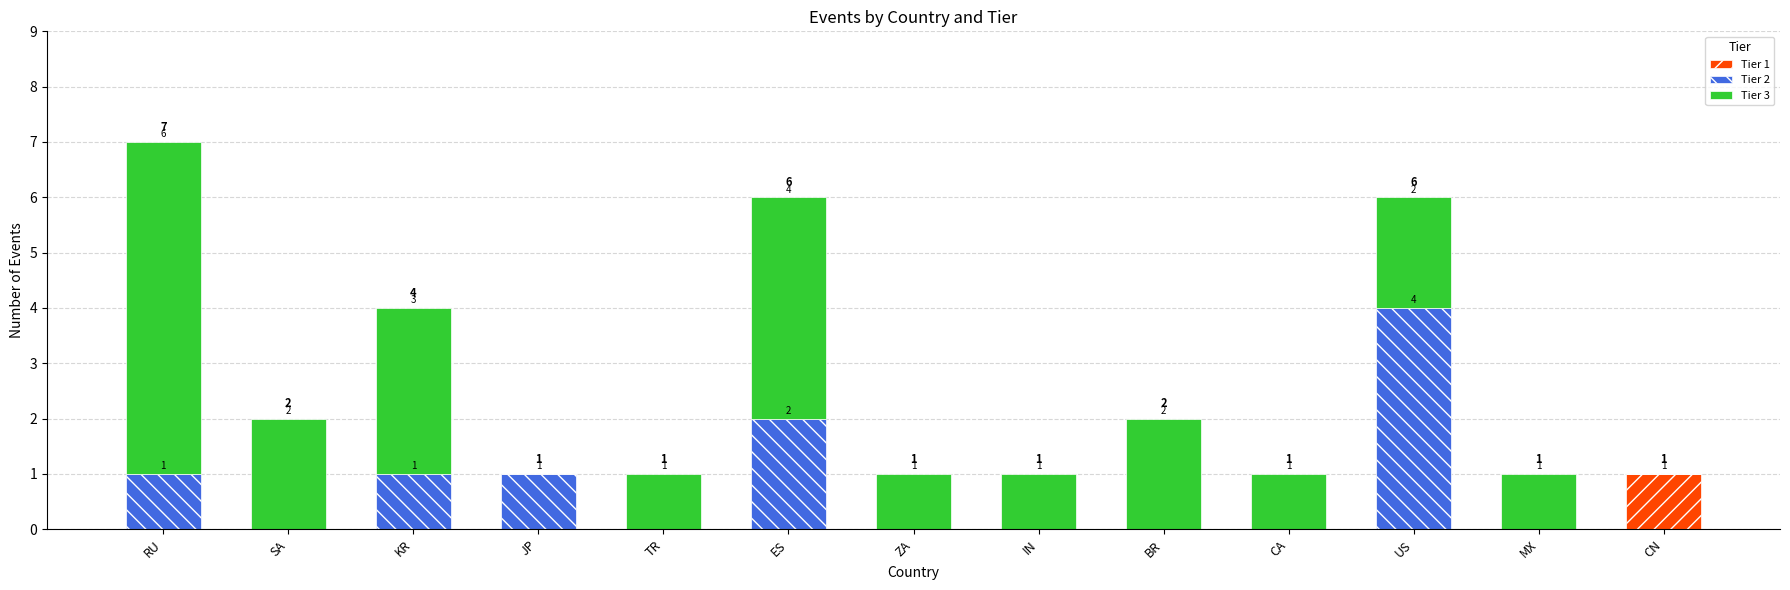

The Tier 1 series shows 0 at JP. True or false?

True